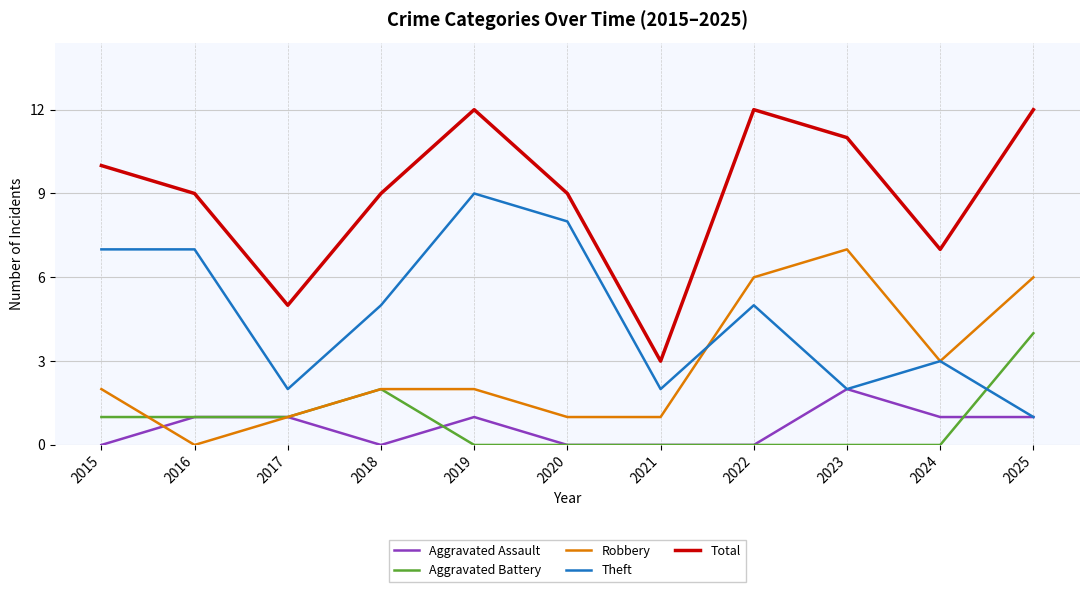

What is the average value of the Robbery series?

3